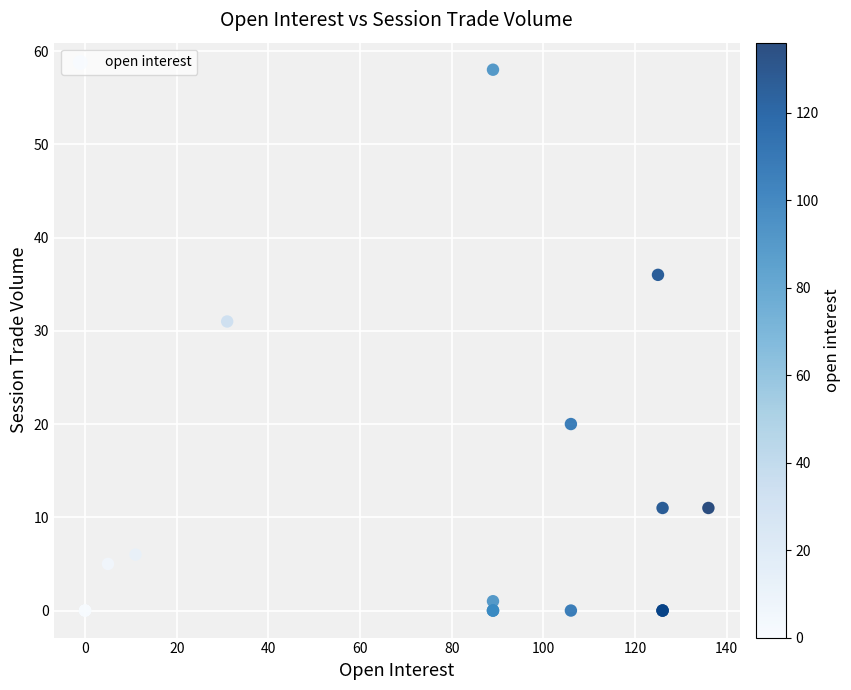

What Y value in the scatter plot is closest to 29?

31